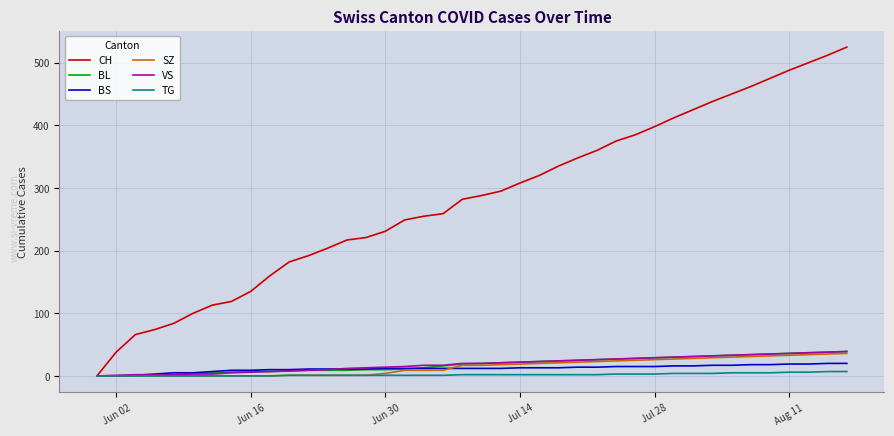

Which series has the largest range (max minus min)?

CH